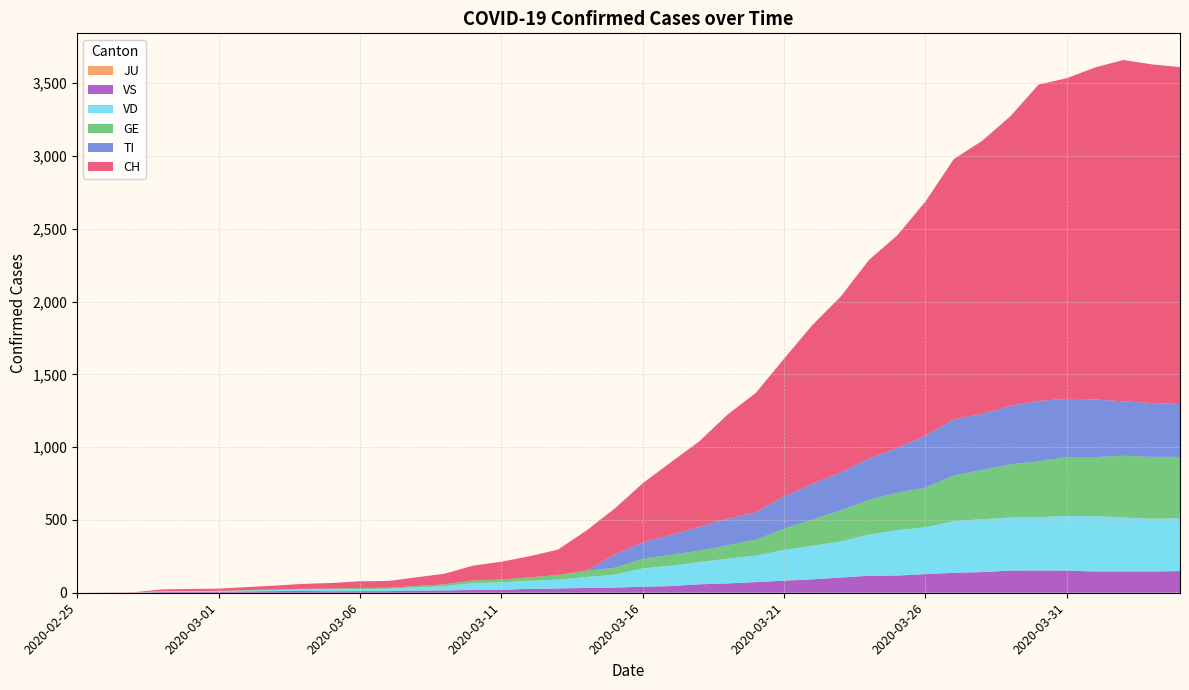

Reading left to right, extract all data points from this chart.

CH: 2020-02-25=0	2020-02-26=1	2020-02-27=2	2020-02-28=12	2020-02-29=14	2020-03-01=15	2020-03-02=21	2020-03-03=26	2020-03-04=34	2020-03-05=38	2020-03-06=46	2020-03-07=47	2020-03-08=60	2020-03-09=73	2020-03-10=101	2020-03-11=122	2020-03-12=146	2020-03-13=173	2020-03-14=275	2020-03-15=314	2020-03-16=407	2020-03-17=499	2020-03-18=588	2020-03-19=716	2020-03-20=819	2020-03-21=945	2020-03-22=1091	2020-03-23=1207	2020-03-24=1363	2020-03-25=1462	2020-03-26=1608	2020-03-27=1788	2020-03-28=1875	2020-03-29=1989	2020-03-30=2174	2020-03-31=2202	2020-04-01=2281	2020-04-02=2345	2020-04-03=2327	2020-04-04=2315
GE: 2020-02-25=0	2020-02-26=1	2020-02-27=1	2020-02-28=2	2020-02-29=3	2020-03-01=3	2020-03-02=3	2020-03-03=4	2020-03-04=4	2020-03-05=5	2020-03-06=7	2020-03-07=7	2020-03-08=9	2020-03-09=13	2020-03-10=18	2020-03-11=20	2020-03-12=23	2020-03-13=33	2020-03-14=43	2020-03-15=46	2020-03-16=66	2020-03-17=75	2020-03-18=78	2020-03-19=92	2020-03-20=109	2020-03-21=145	2020-03-22=179	2020-03-23=214	2020-03-24=238	2020-03-25=258	2020-03-26=272	2020-03-27=313	2020-03-28=339	2020-03-29=365	2020-03-30=382	2020-03-31=405	2020-04-01=406	2020-04-02=424	2020-04-03=424	2020-04-04=421
TI: 2020-02-25=0	2020-02-26=0	2020-02-27=0	2020-02-28=0	2020-02-29=0	2020-03-01=0	2020-03-02=0	2020-03-03=0	2020-03-04=0	2020-03-05=0	2020-03-06=0	2020-03-07=0	2020-03-08=0	2020-03-09=0	2020-03-10=0	2020-03-11=0	2020-03-12=0	2020-03-13=0	2020-03-14=0	2020-03-15=92	2020-03-16=112	2020-03-17=137	2020-03-18=163	2020-03-19=182	2020-03-20=190	2020-03-21=224	2020-03-22=246	2020-03-23=261	2020-03-24=285	2020-03-25=306	2020-03-26=358	2020-03-27=386	2020-03-28=385	2020-03-29=402	2020-03-30=415	2020-03-31=401	2020-04-01=396	2020-04-02=374	2020-04-03=370	2020-04-04=363
JU: 2020-02-25=0	2020-02-26=0	2020-02-27=0	2020-02-28=0	2020-02-29=0	2020-03-01=0	2020-03-02=0	2020-03-03=0	2020-03-04=0	2020-03-05=0	2020-03-06=0	2020-03-07=0	2020-03-08=0	2020-03-09=0	2020-03-10=0	2020-03-11=0	2020-03-12=0	2020-03-13=0	2020-03-14=0	2020-03-15=0	2020-03-16=0	2020-03-17=0	2020-03-18=0	2020-03-19=0	2020-03-20=0	2020-03-21=0	2020-03-22=0	2020-03-23=0	2020-03-24=0	2020-03-25=0	2020-03-26=0	2020-03-27=0	2020-03-28=0	2020-03-29=0	2020-03-30=0	2020-03-31=0	2020-04-01=0	2020-04-02=0	2020-04-03=0	2020-04-04=0
VS: 2020-02-25=0	2020-02-26=0	2020-02-27=0	2020-02-28=5	2020-02-29=5	2020-03-01=6	2020-03-02=9	2020-03-03=11	2020-03-04=12	2020-03-05=10	2020-03-06=11	2020-03-07=11	2020-03-08=15	2020-03-09=16	2020-03-10=19	2020-03-11=20	2020-03-12=27	2020-03-13=29	2020-03-14=33	2020-03-15=35	2020-03-16=41	2020-03-17=46	2020-03-18=58	2020-03-19=64	2020-03-20=73	2020-03-21=83	2020-03-22=92	2020-03-23=104	2020-03-24=117	2020-03-25=118	2020-03-26=128	2020-03-27=137	2020-03-28=142	2020-03-29=152	2020-03-30=153	2020-03-31=152	2020-04-01=146	2020-04-02=146	2020-04-03=146	2020-04-04=149
VD: 2020-02-25=0	2020-02-26=0	2020-02-27=0	2020-02-28=4	2020-02-29=4	2020-03-01=4	2020-03-02=6	2020-03-03=8	2020-03-04=11	2020-03-05=14	2020-03-06=15	2020-03-07=16	2020-03-08=22	2020-03-09=29	2020-03-10=48	2020-03-11=51	2020-03-12=55	2020-03-13=61	2020-03-14=75	2020-03-15=90	2020-03-16=126	2020-03-17=140	2020-03-18=153	2020-03-19=170	2020-03-20=182	2020-03-21=211	2020-03-22=231	2020-03-23=248	2020-03-24=283	2020-03-25=311	2020-03-26=322	2020-03-27=355	2020-03-28=363	2020-03-29=365	2020-03-30=367	2020-03-31=375	2020-04-01=380	2020-04-02=371	2020-04-03=363	2020-04-04=363